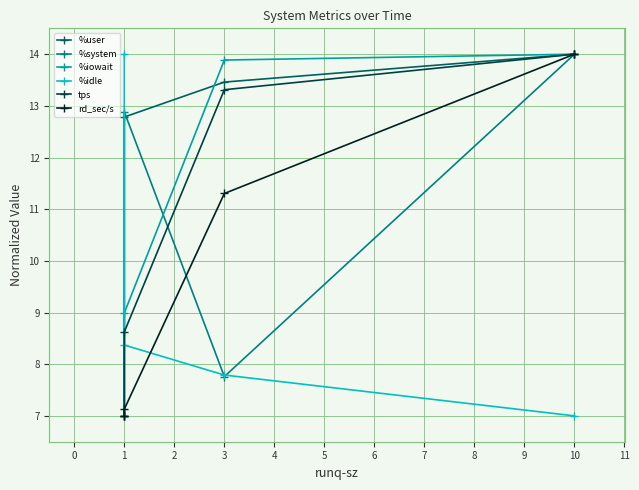

Which series changed the most between 10 and 1?

rd_sec/s